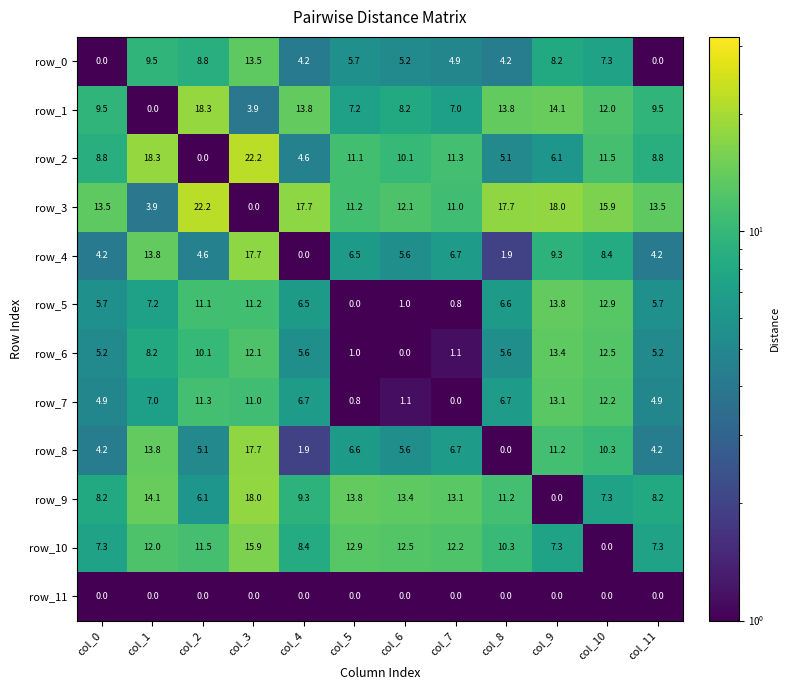

What is the difference between the maximum and minimum values in the row_2 series?

22.2